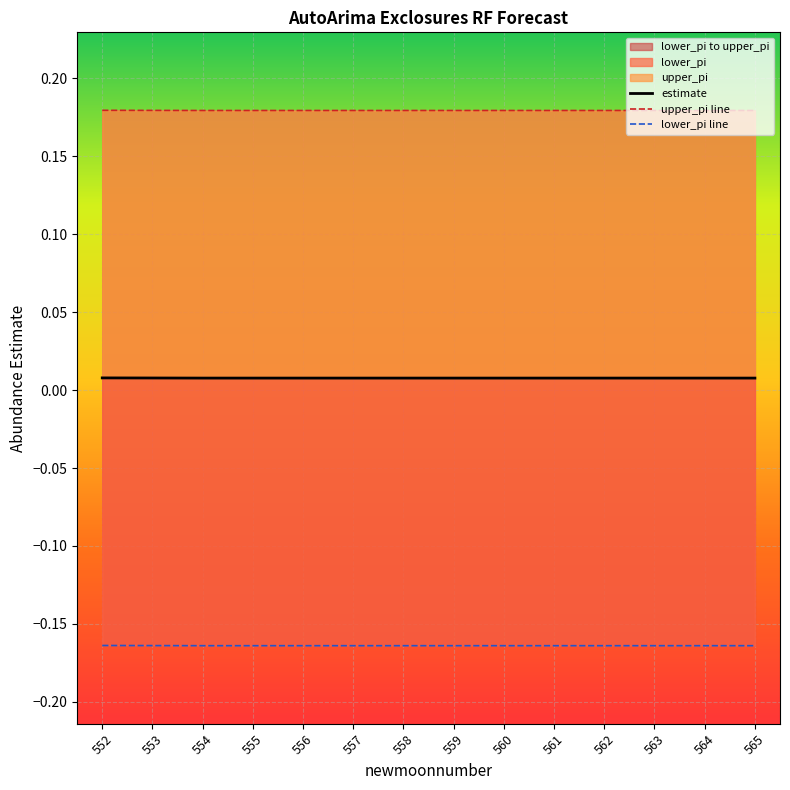

What is the approximate value of upper_pi line at 560?

0.2